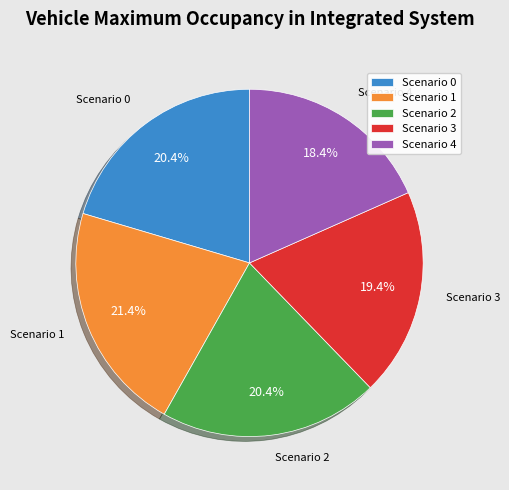

To the nearest percent, what is the average slice percentage?

20%